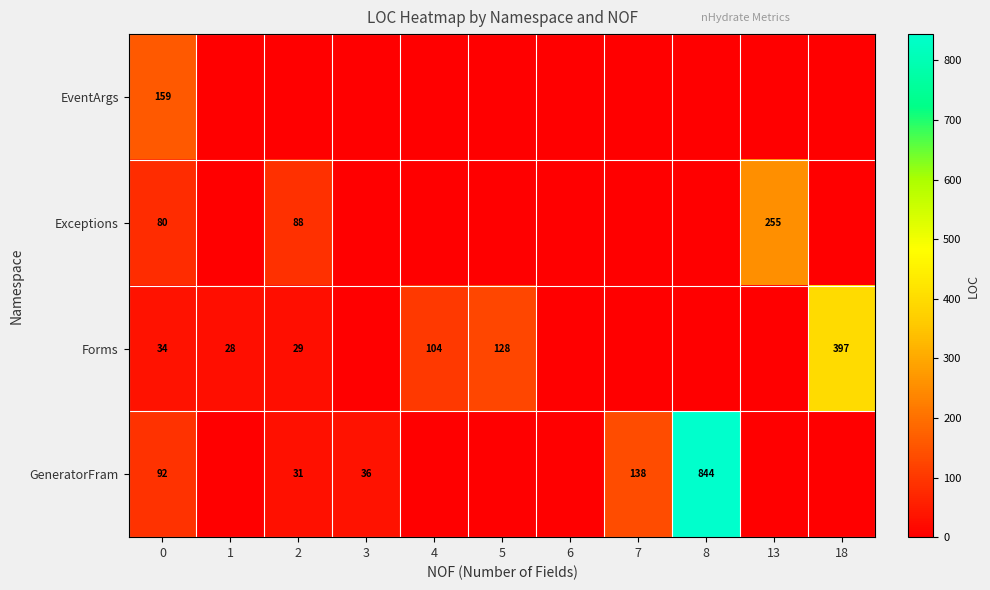

Is the value of Forms at 4 greater than the value of GeneratorFram at 8?

No